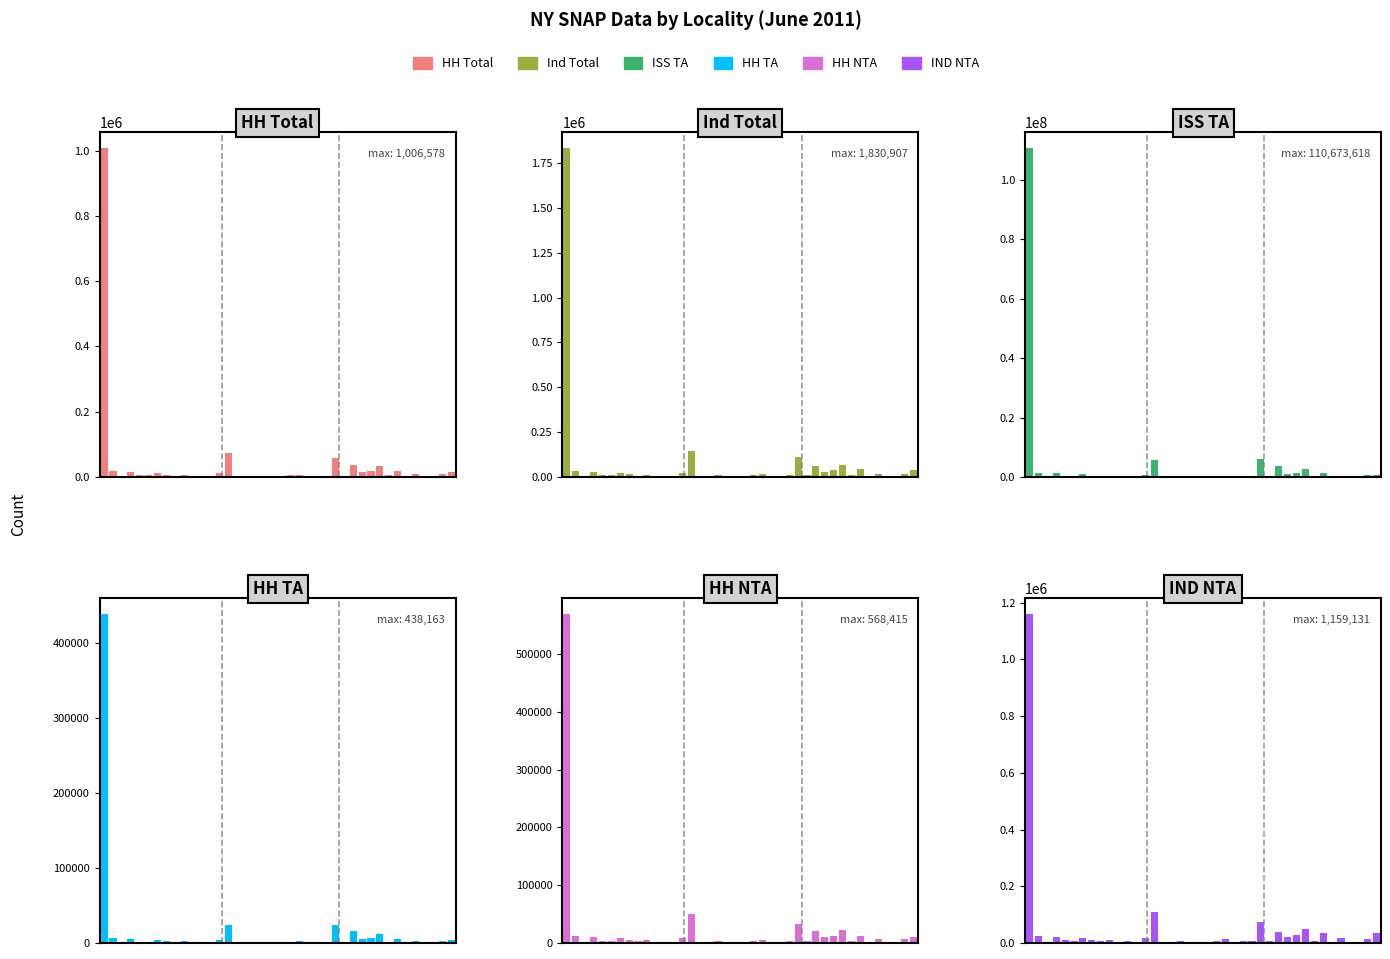

What is the difference between the HH TA values at 6 and 26?

19715